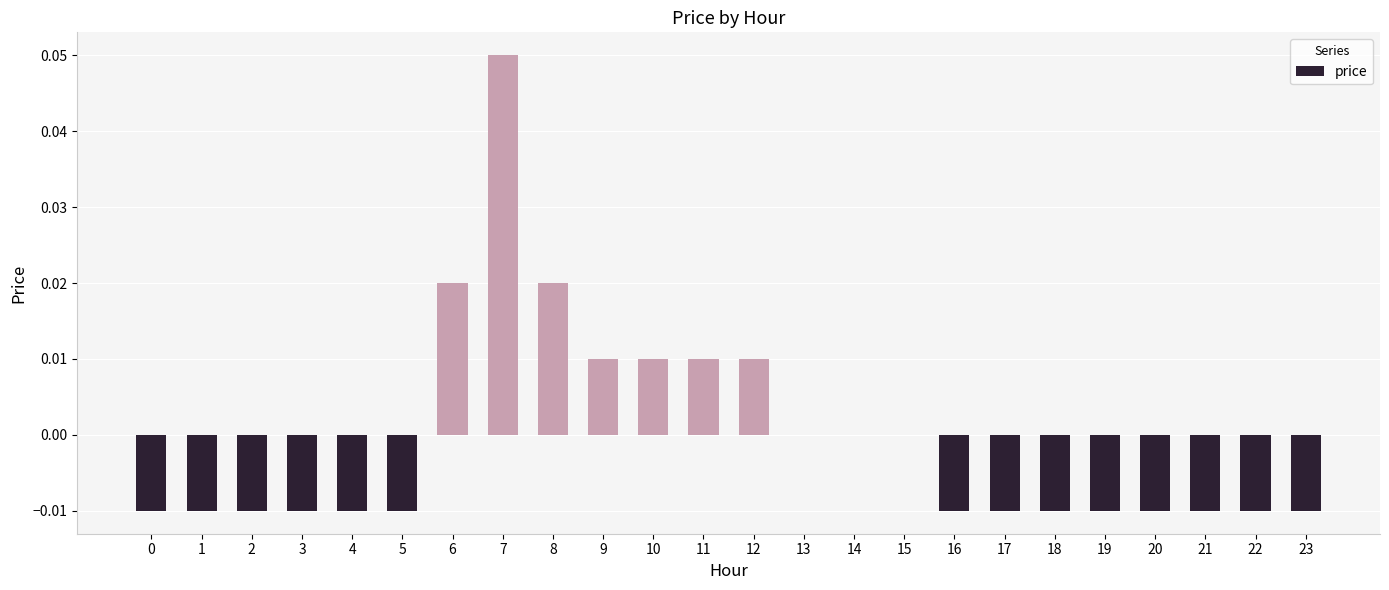

Is it true that the value at 20 is -0.0?

True